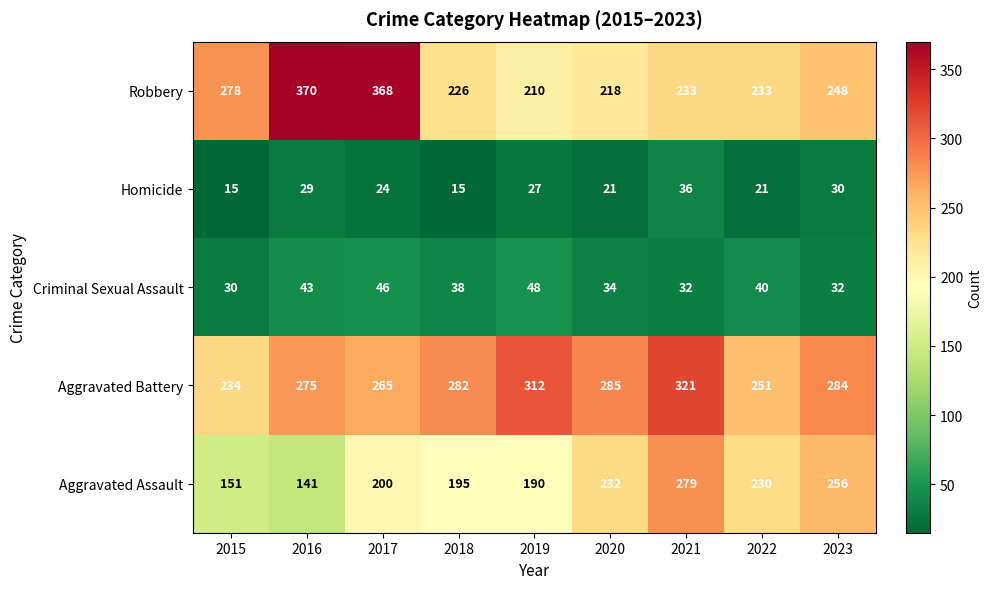

What is the sum of the Aggravated Assault values at 2021 and 2017?

479